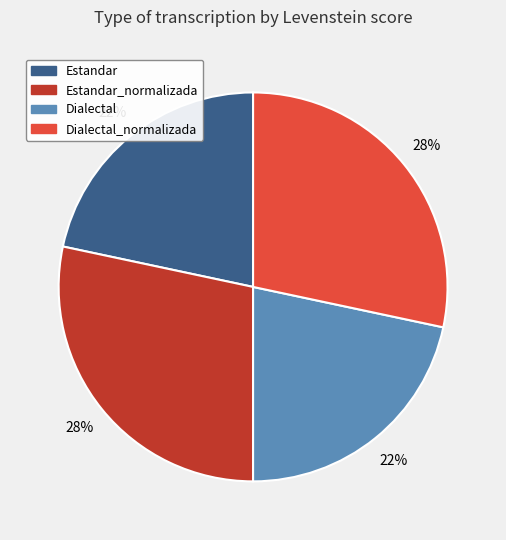

Is there any slice that represents more than half of the pie?

No